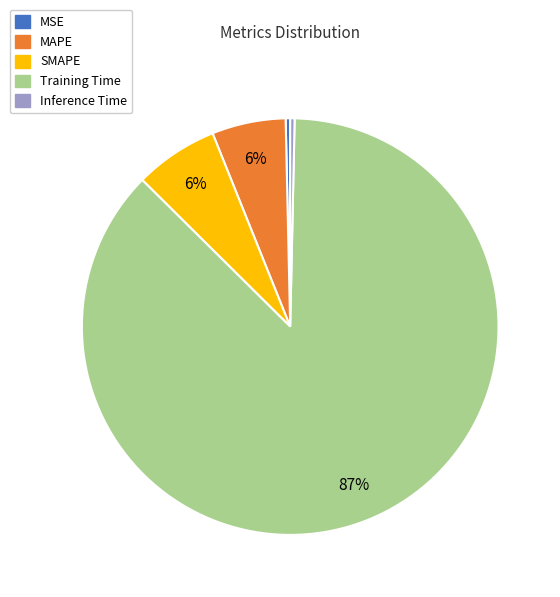

How many segments does this pie chart have?

5